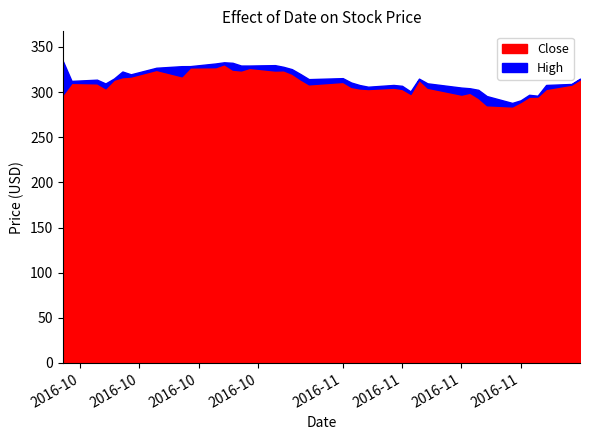

How many values in the High series are below 314?

20